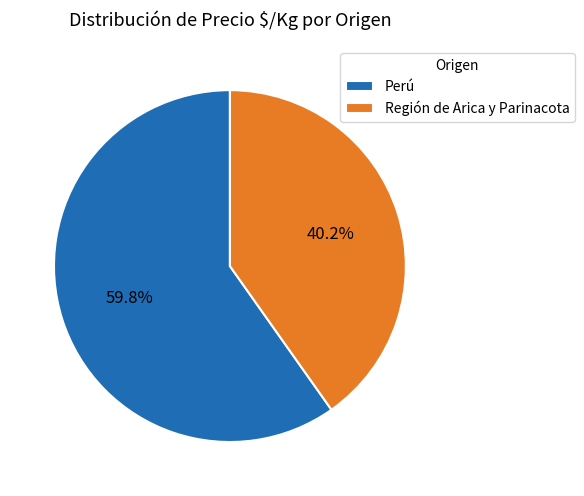

Do Perú and Región de Arica y Parinacota together represent more than half of the pie?

Yes